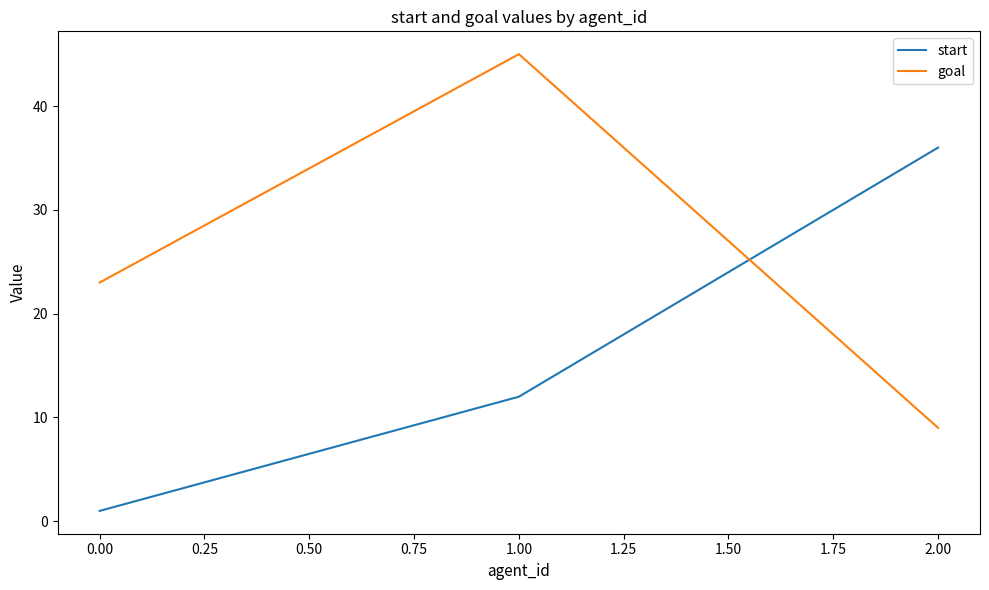

What is the highest value of the start series?

36